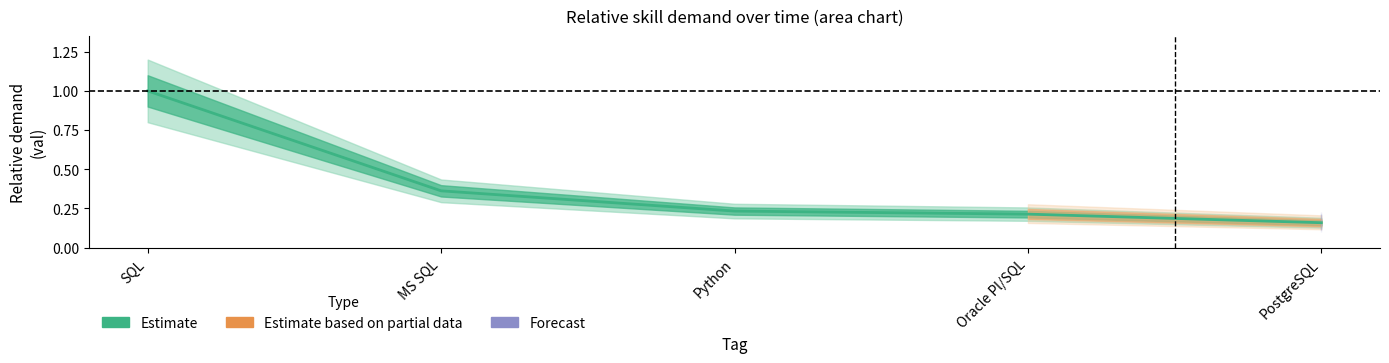

Is it true that SQL equals 1.0 at 1?

True